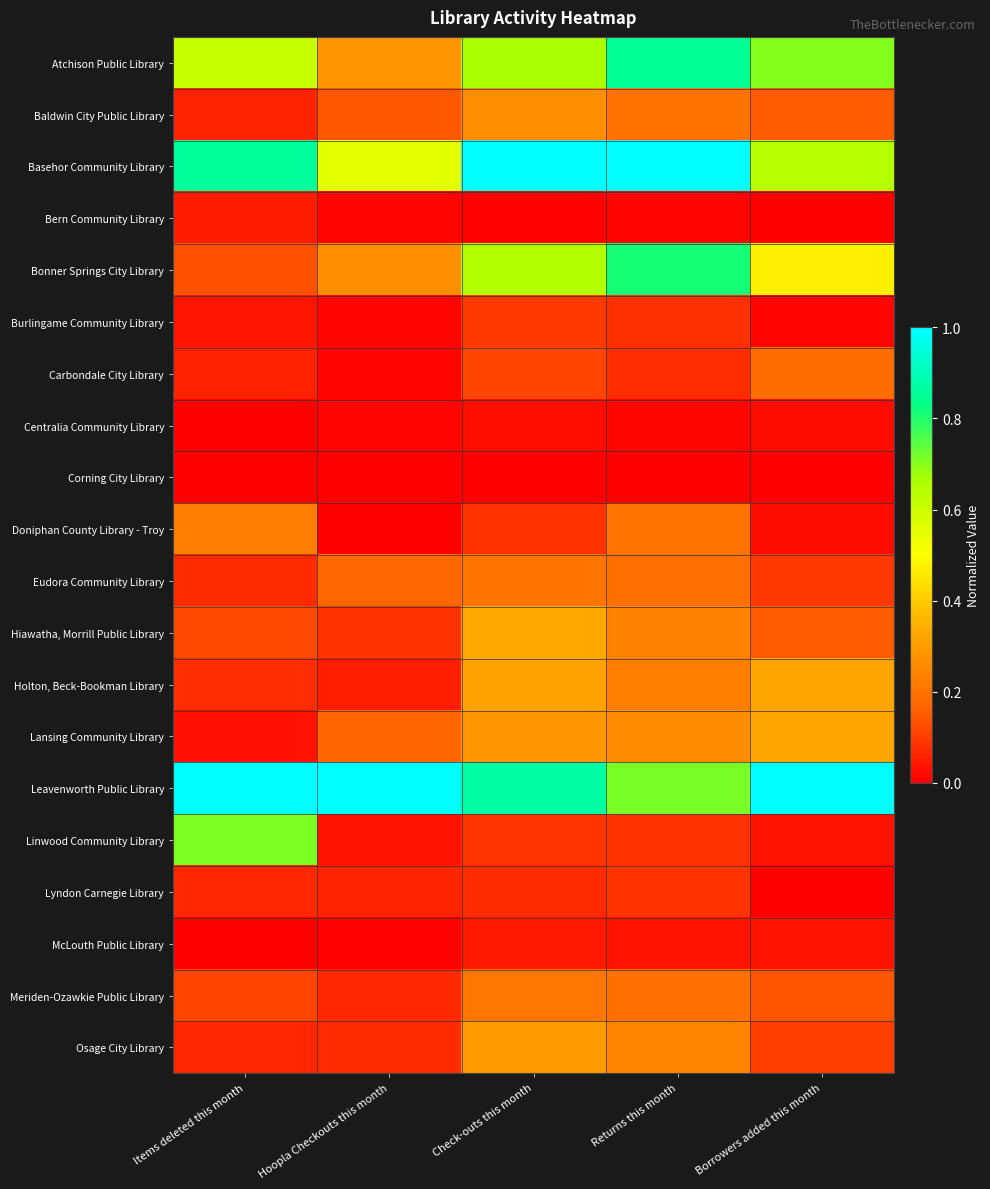

Count the number of data series in this chart.

20